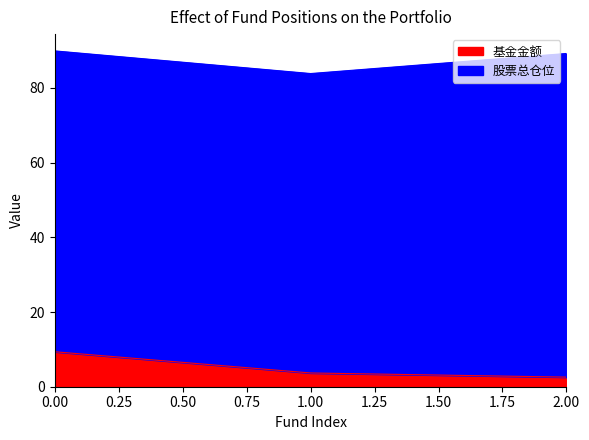

Where is the data nearest to the value 5?

1